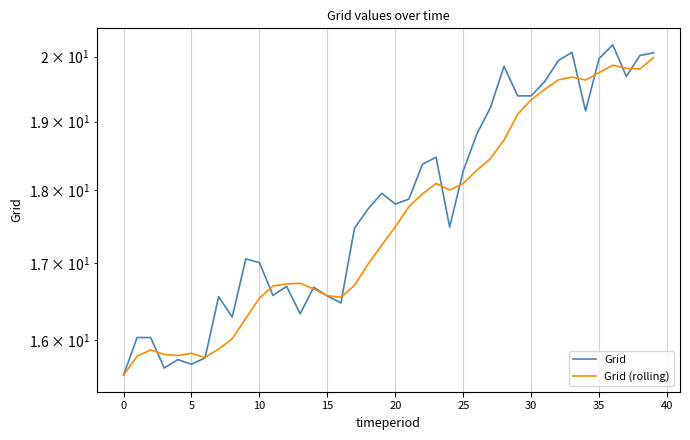

Which series has the largest total across all categories?

Grid